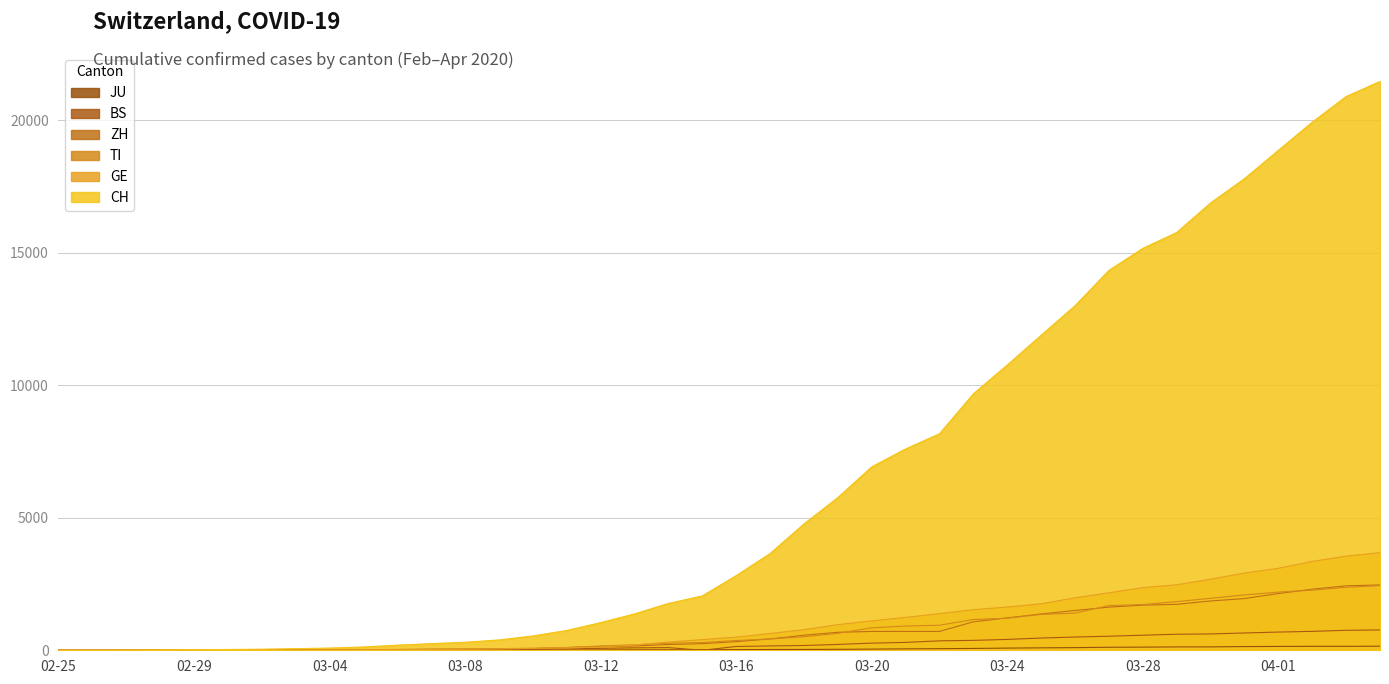

True or false: JU and ZH cross at least once.

False